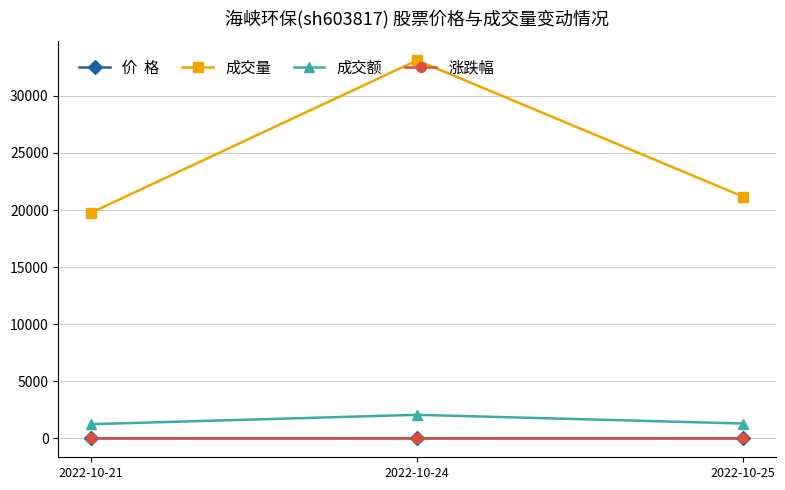

At which category is the sum across all series the highest?

2022-10-24